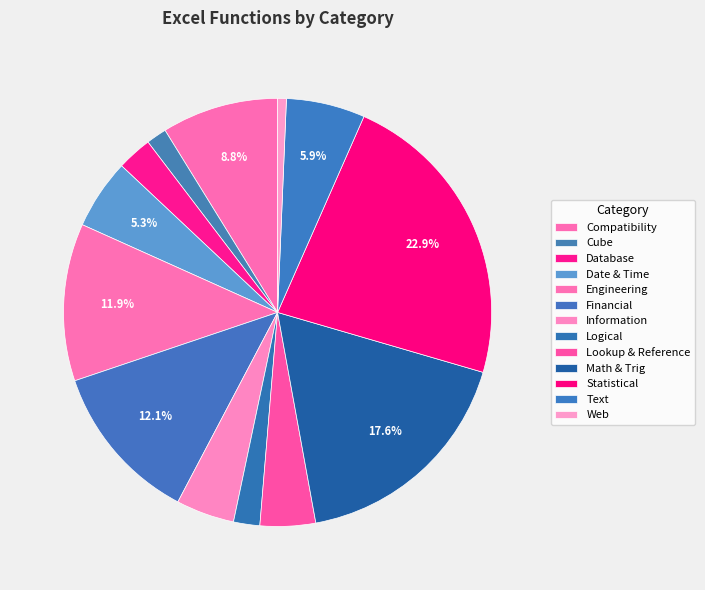

Which slice is the smallest?

Web